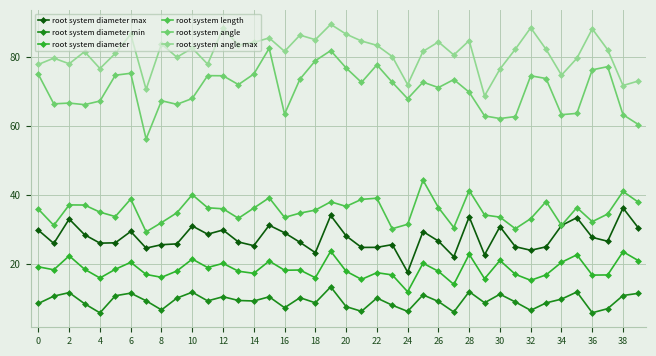

In root system angle max, how many points are higher than both neighbors (excluding endpoints)?

13